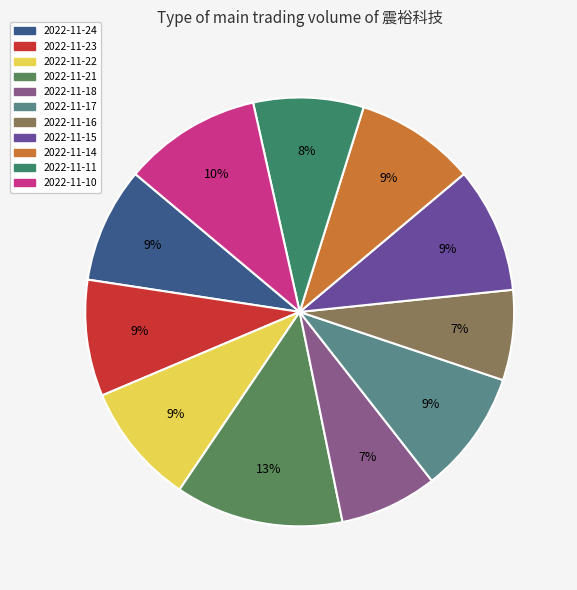

What is the smallest slice in the pie chart?

2022-11-16